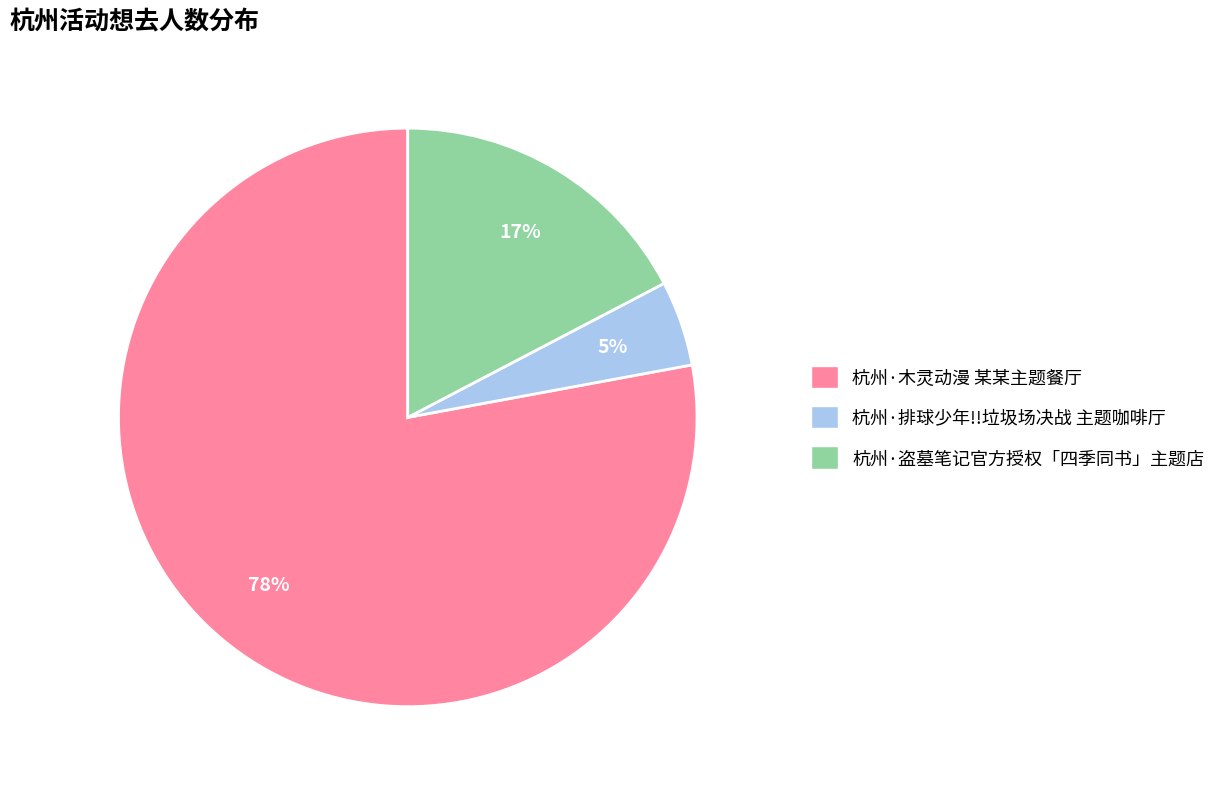

The 杭州·盗墓笔记官方授权「四季同书」主题店 slice represents 17% of the pie. True or false?

True